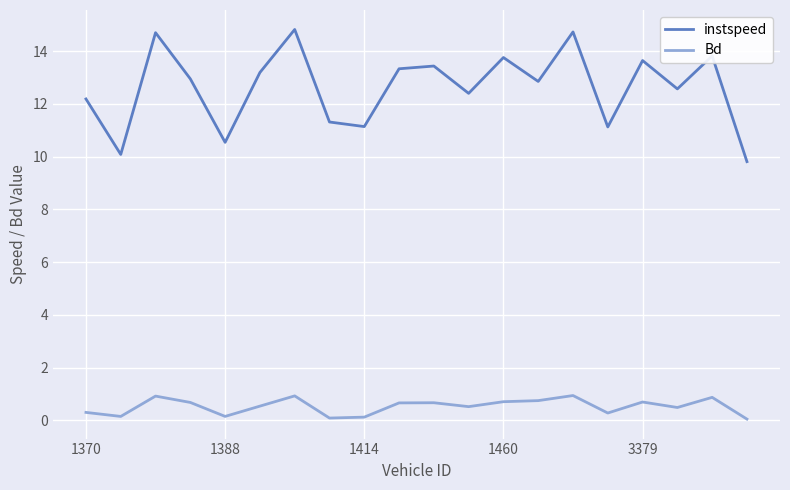

Which series has the largest total across all categories?

instspeed